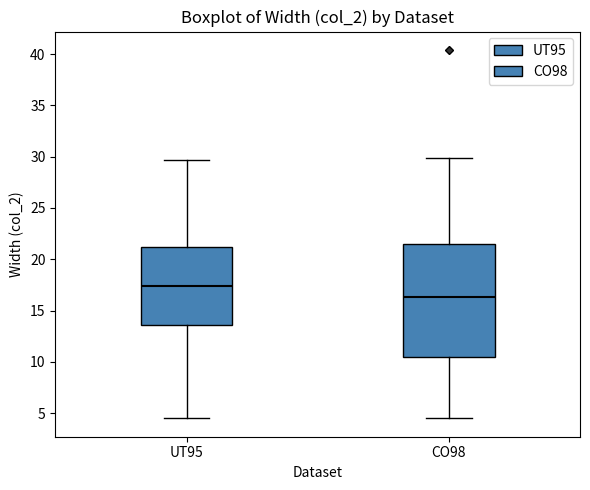

Which box has the highest median line?

UT95